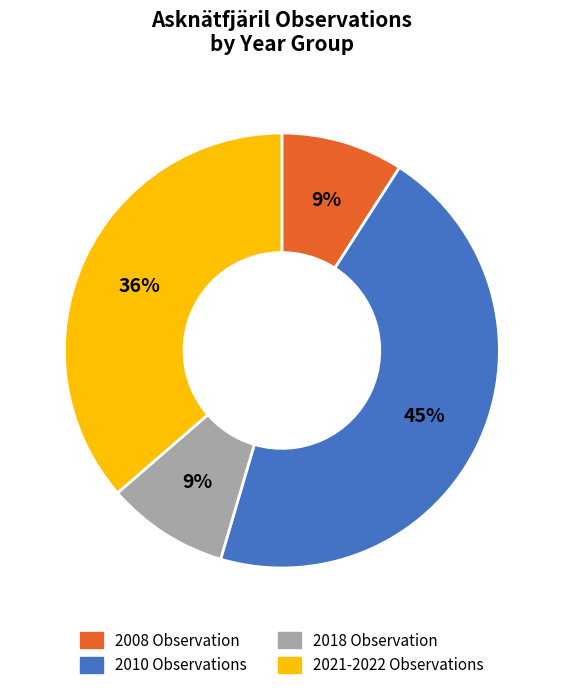

Does any single category account for the majority?

No